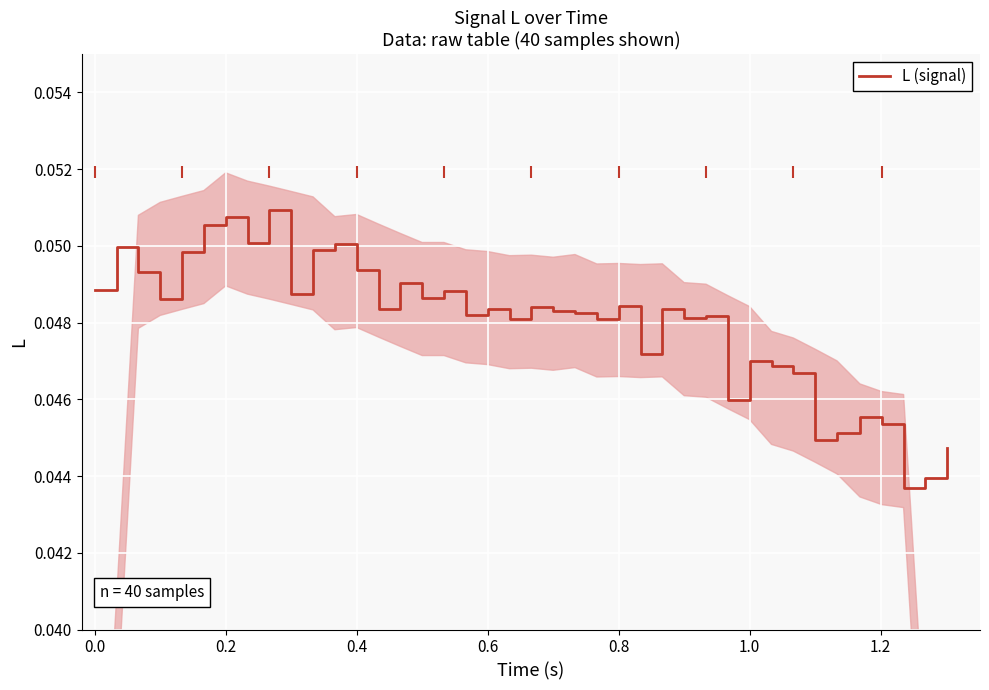

Reading left to right, what are all the values shown in this chart?

0.0	0.0	0.0	0.0	0.0	0.1	0.1	0.1	0.1	0.0	0.0	0.1	0.0	0.0	0.0	0.0	0.0	0.0	0.0	0.0	0.0	0.0	0.0	0.0	0.0	0.0	0.0	0.0	0.0	0.0	0.0	0.0	0.0	0.0	0.0	0.0	0.0	0.0	0.0	0.0